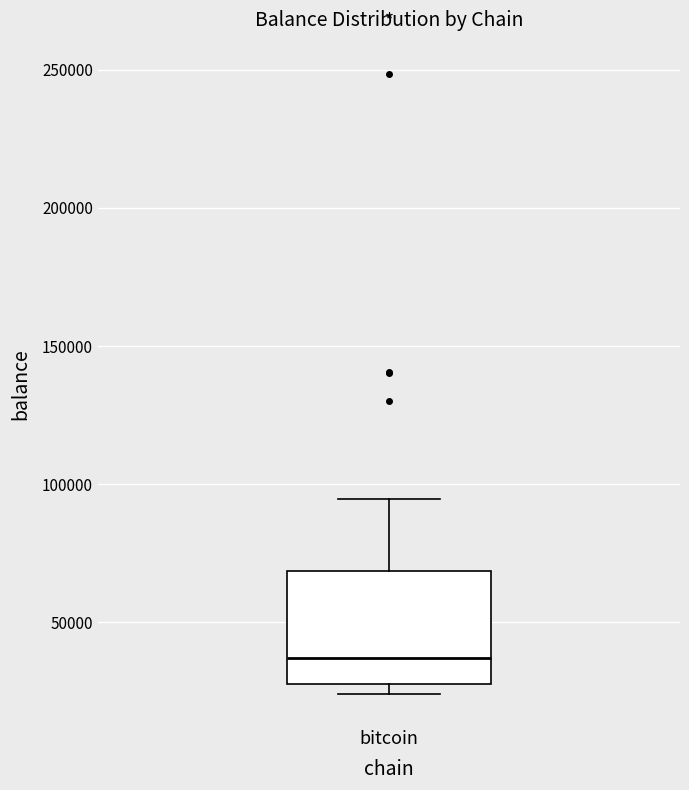

Read this box plot against the y-axis: the position of the median line, the range covered by the box, and the ends of both whiskers. The values are not printed on the chart, so give them approximately, as read against the axis.

median 35000, box 30000 to 70000, whiskers 25000 to 95000